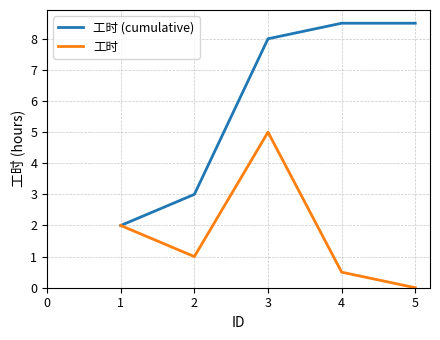

Rank the series by their maximum value, from lowest to highest.

工时, 工时 (cumulative)